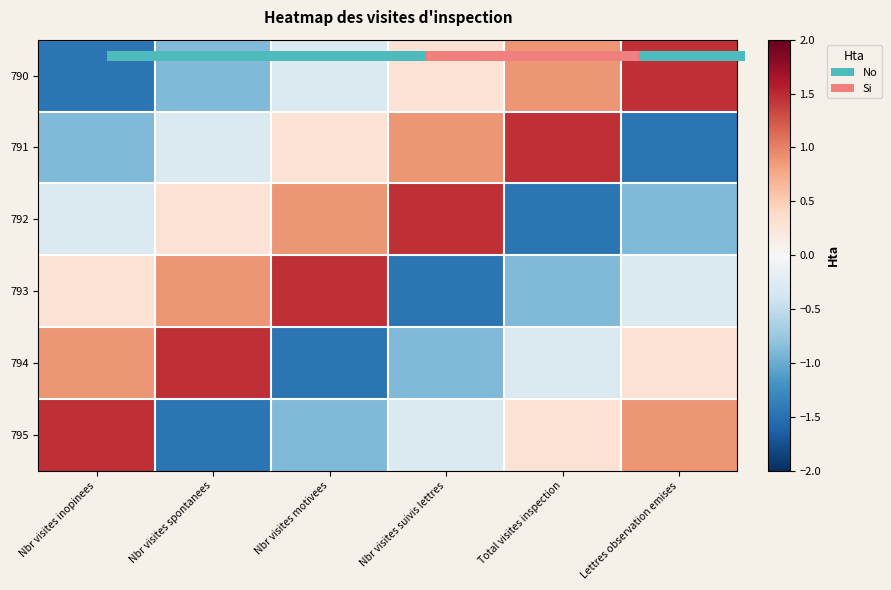

Is it true that 794 equals -0.5 at Nbr visites suivis lettres?

False